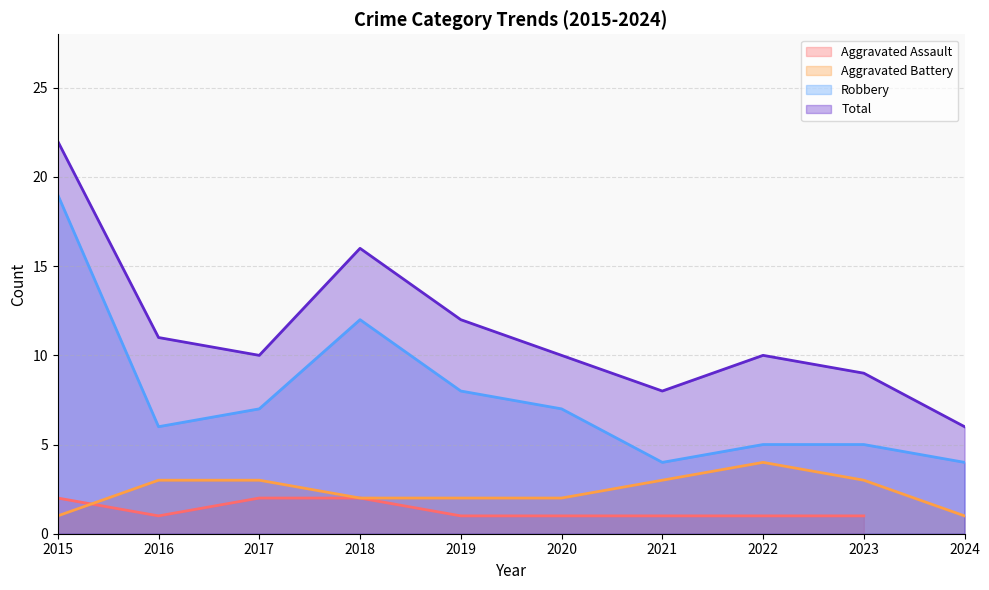

What is the value of the Robbery point at the 6th from the left?

7